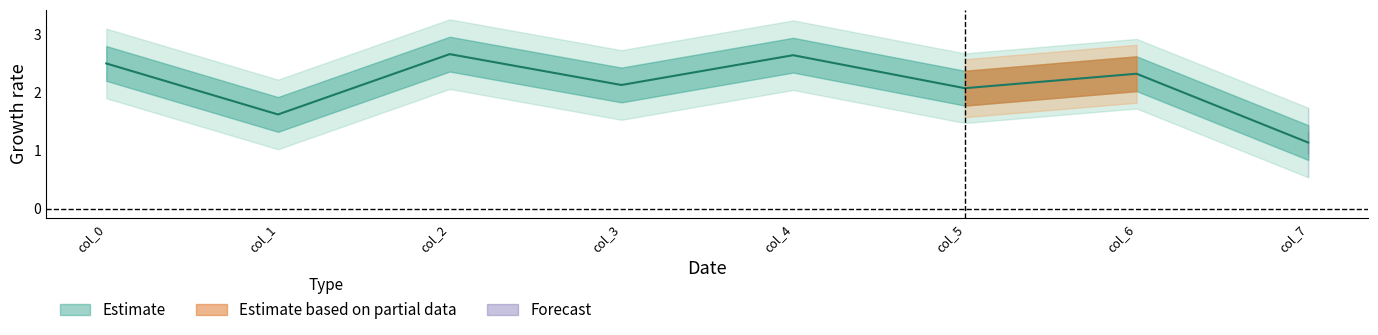

What is the difference between the maximum and minimum values?

1.5